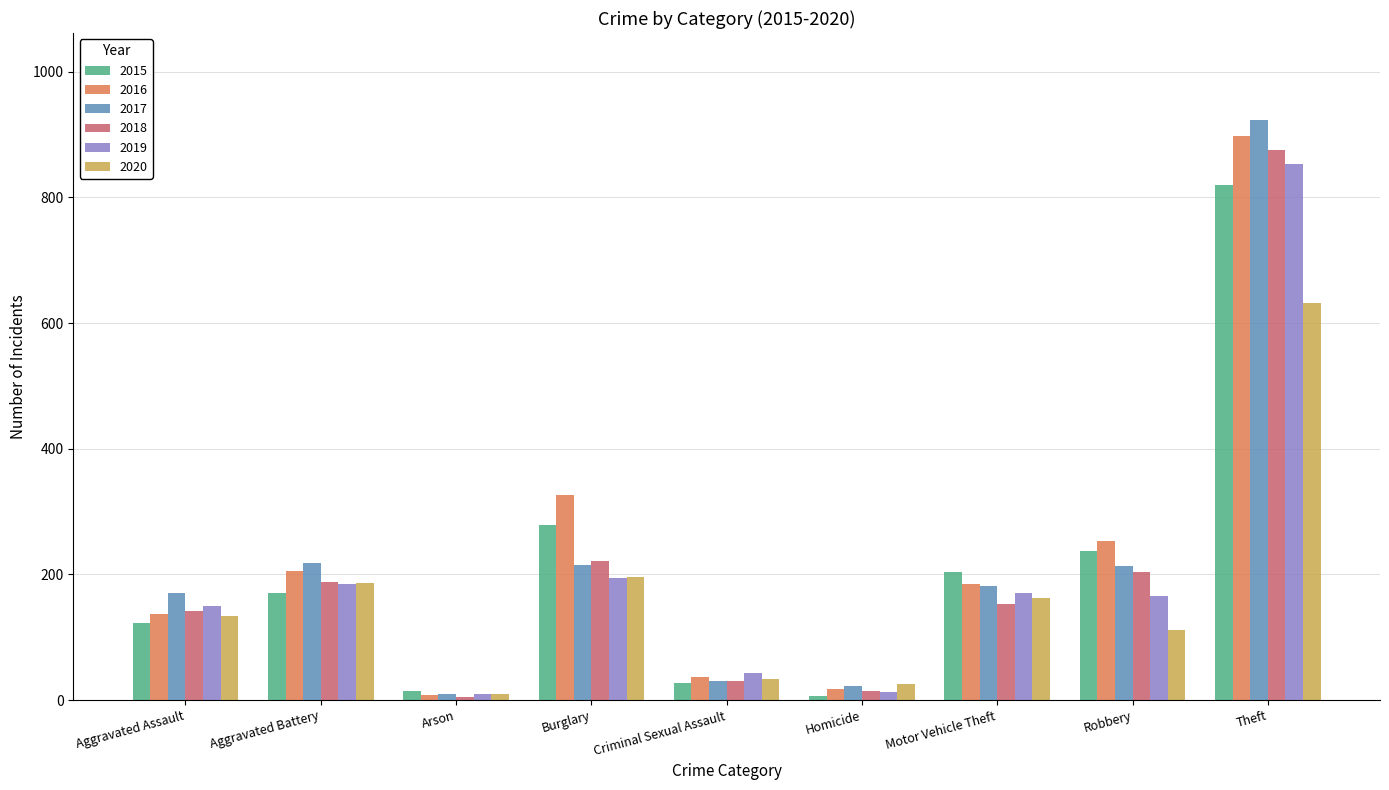

What are all the series names shown in the legend?

2015, 2016, 2017, 2018, 2019, 2020